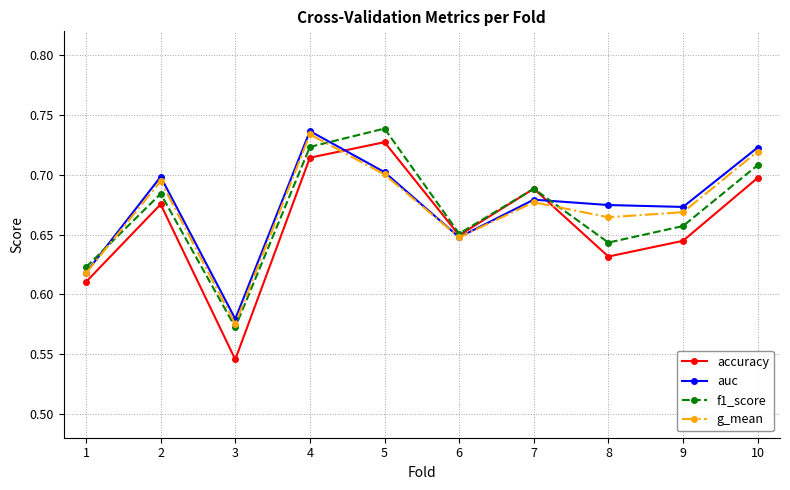

Which series has the largest range (max minus min)?

accuracy